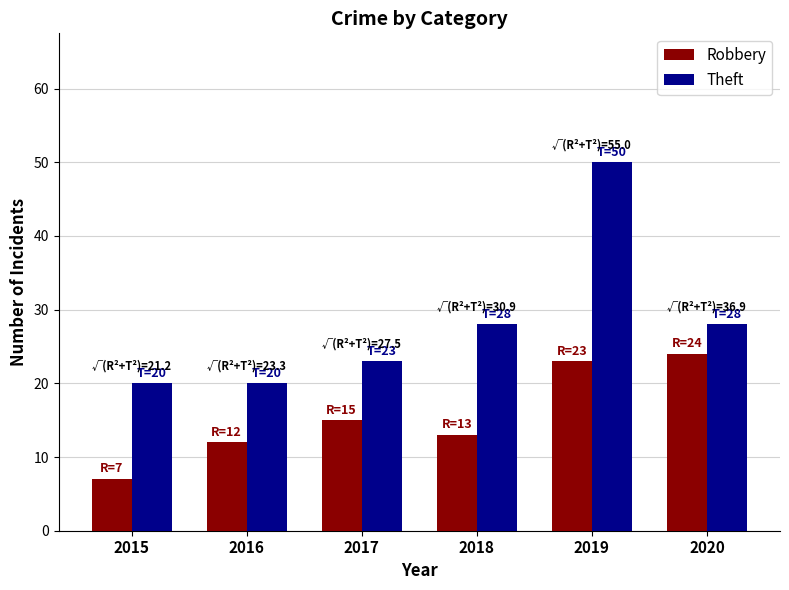

What is the value of the Theft bar at the 6th from the left?

28